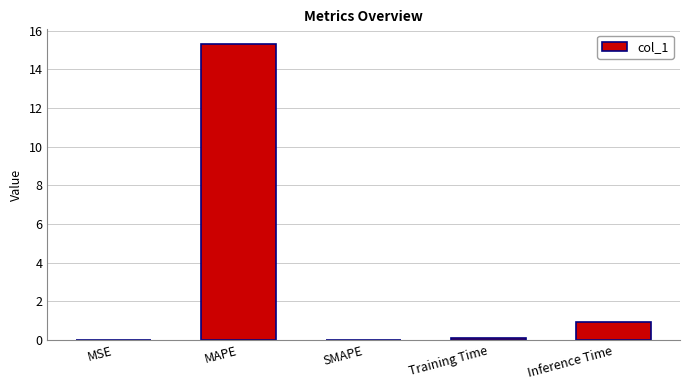

What is the sum of the values at MAPE and Inference Time?

16.2